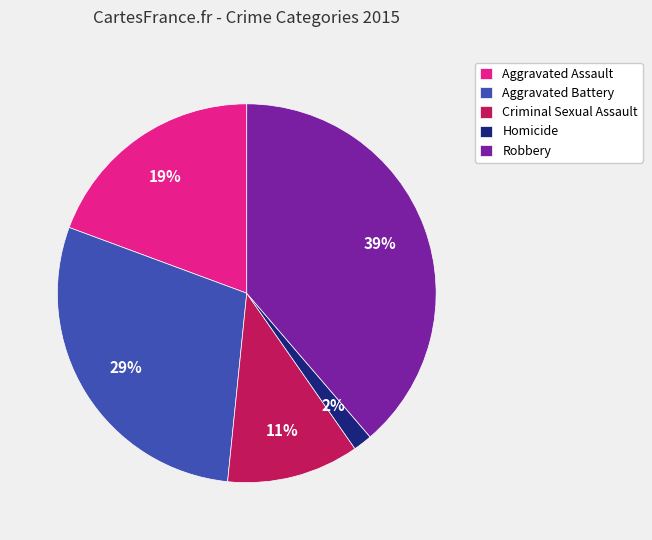

True or false: Aggravated Assault accounts for 19% of the total.

True